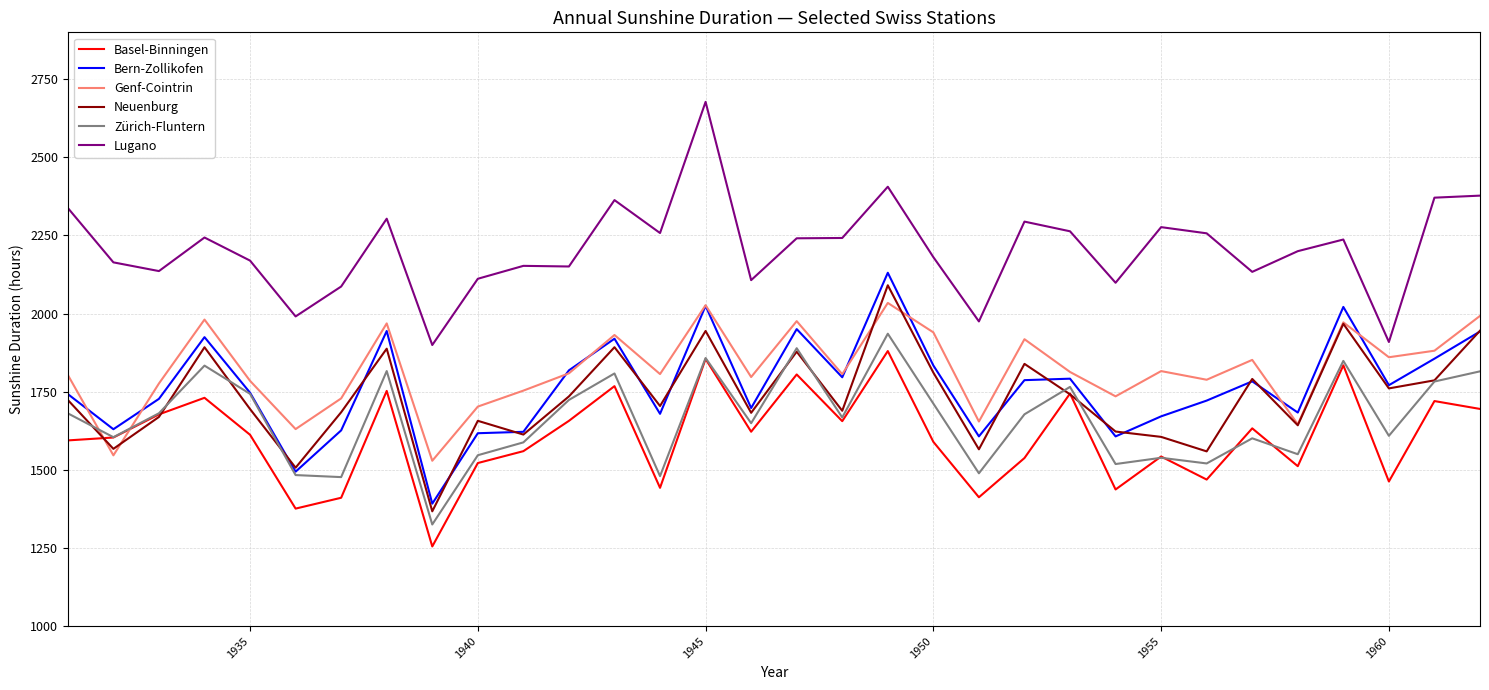

Which series has the widest spread of values?

Lugano